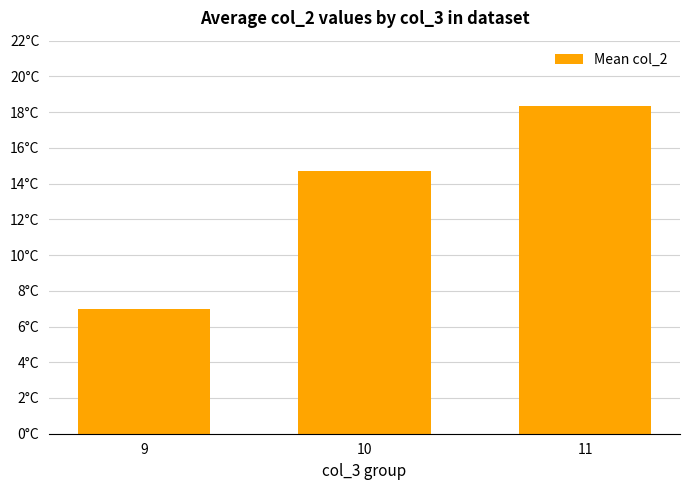

The value at 9 is 7.0. True or false?

True